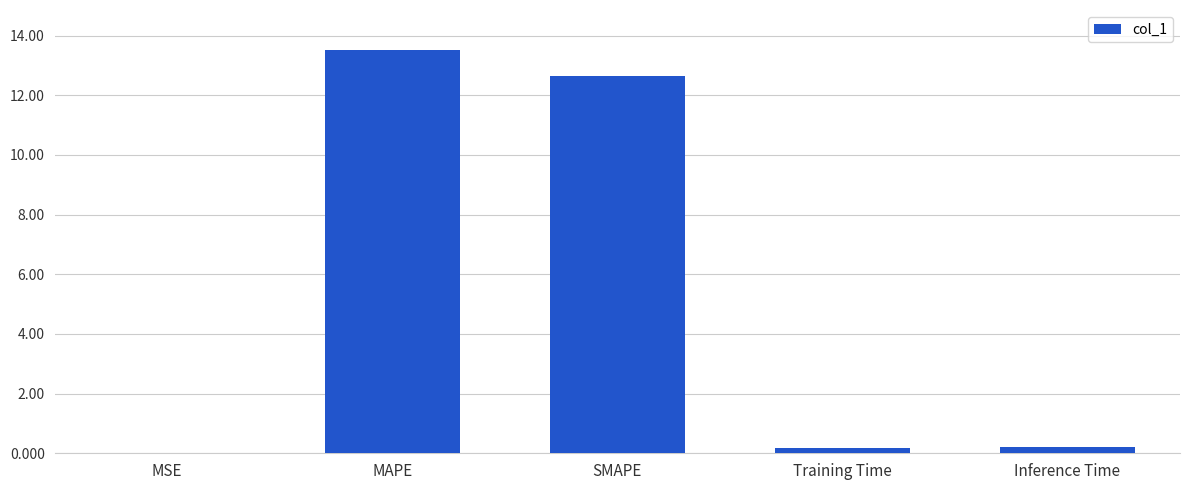

The value at SMAPE is 12.7. True or false?

True